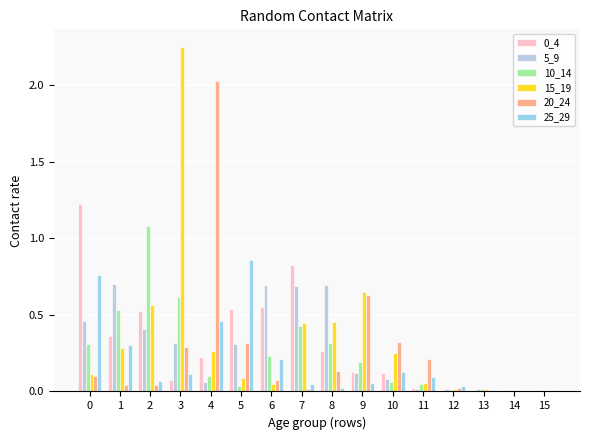

The value of 15_19 at 13 is 0.0. True or false?

True